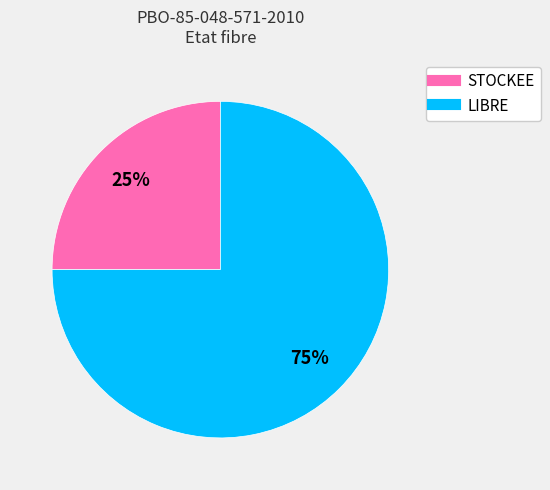

Do STOCKEE and LIBRE together represent more than half of the pie?

Yes